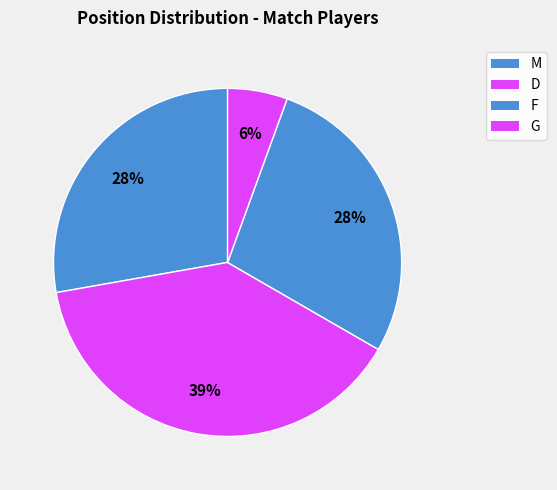

To the nearest percent, what is the difference between the G and F slice percentages?

22%